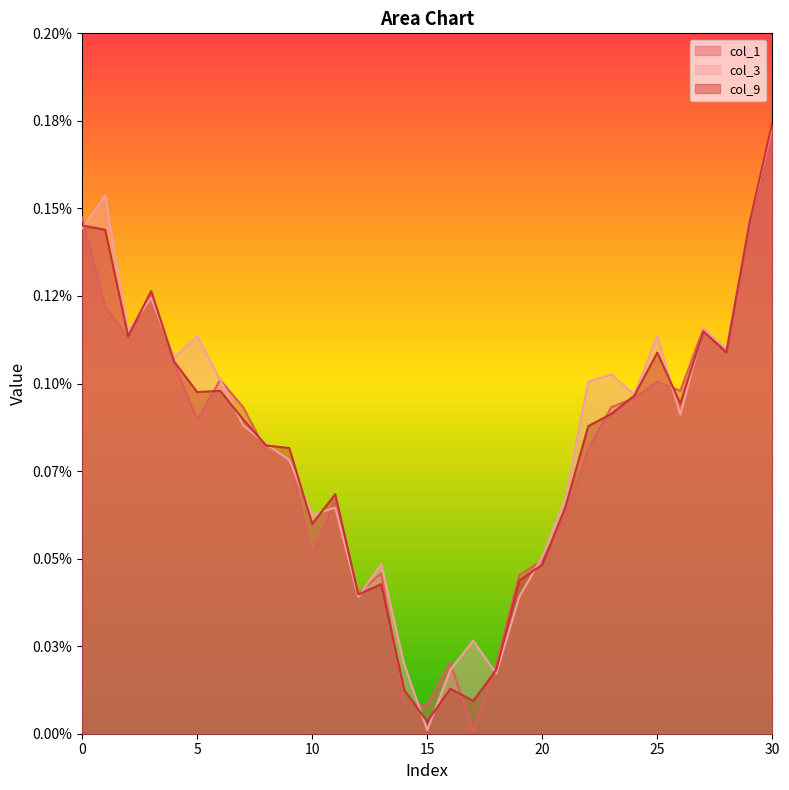

In col_9, how many points are lower than both neighbors (excluding endpoints)?

8